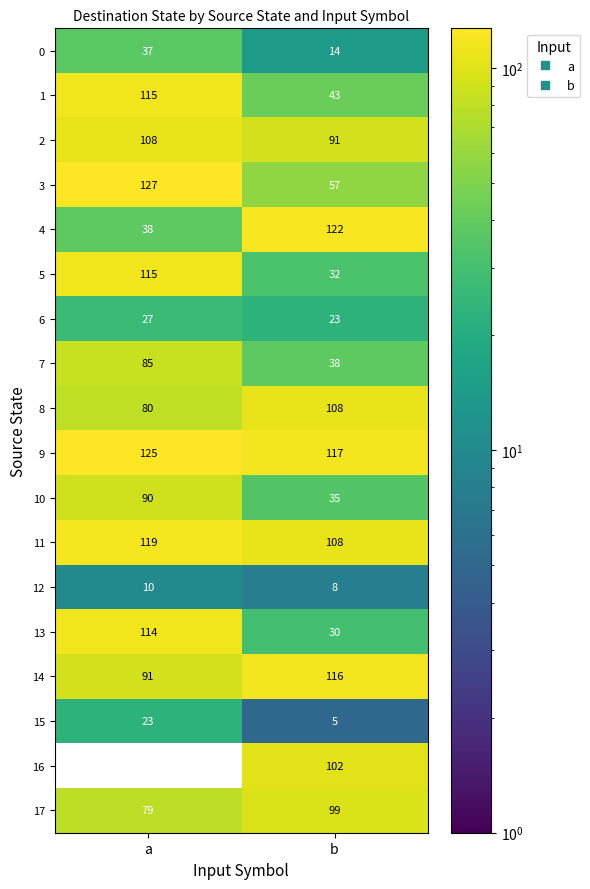

What is the difference between the maximum and minimum values in the 6 series?

4